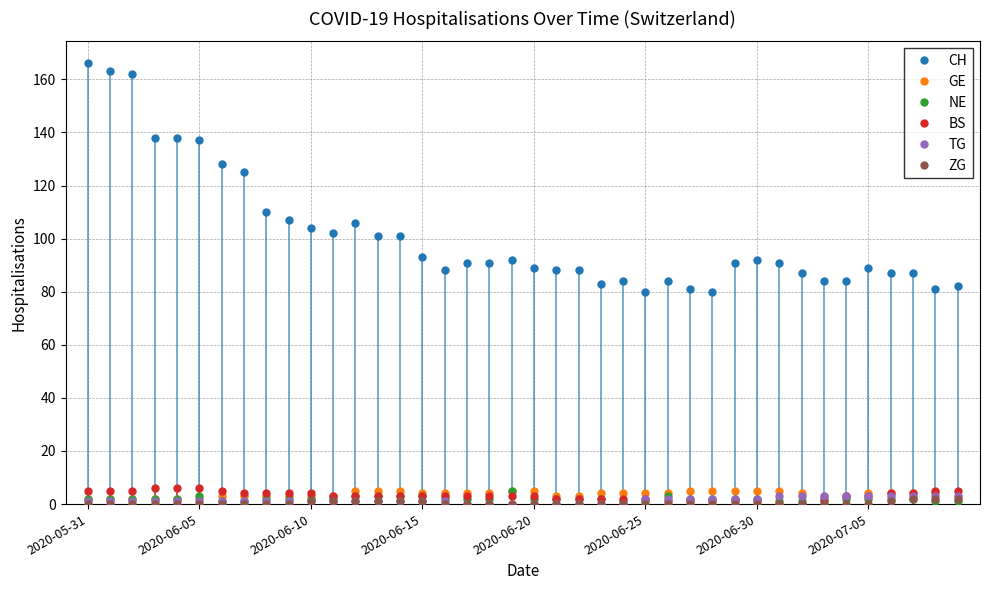

Which series has the widest spread of values?

CH